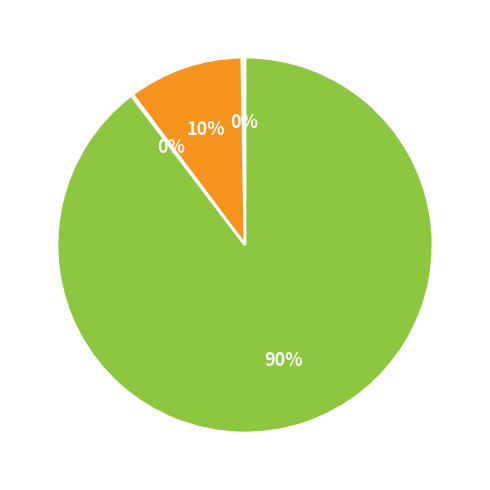

To the nearest percent, what is the difference between the largest and smallest slice percentages?

90%